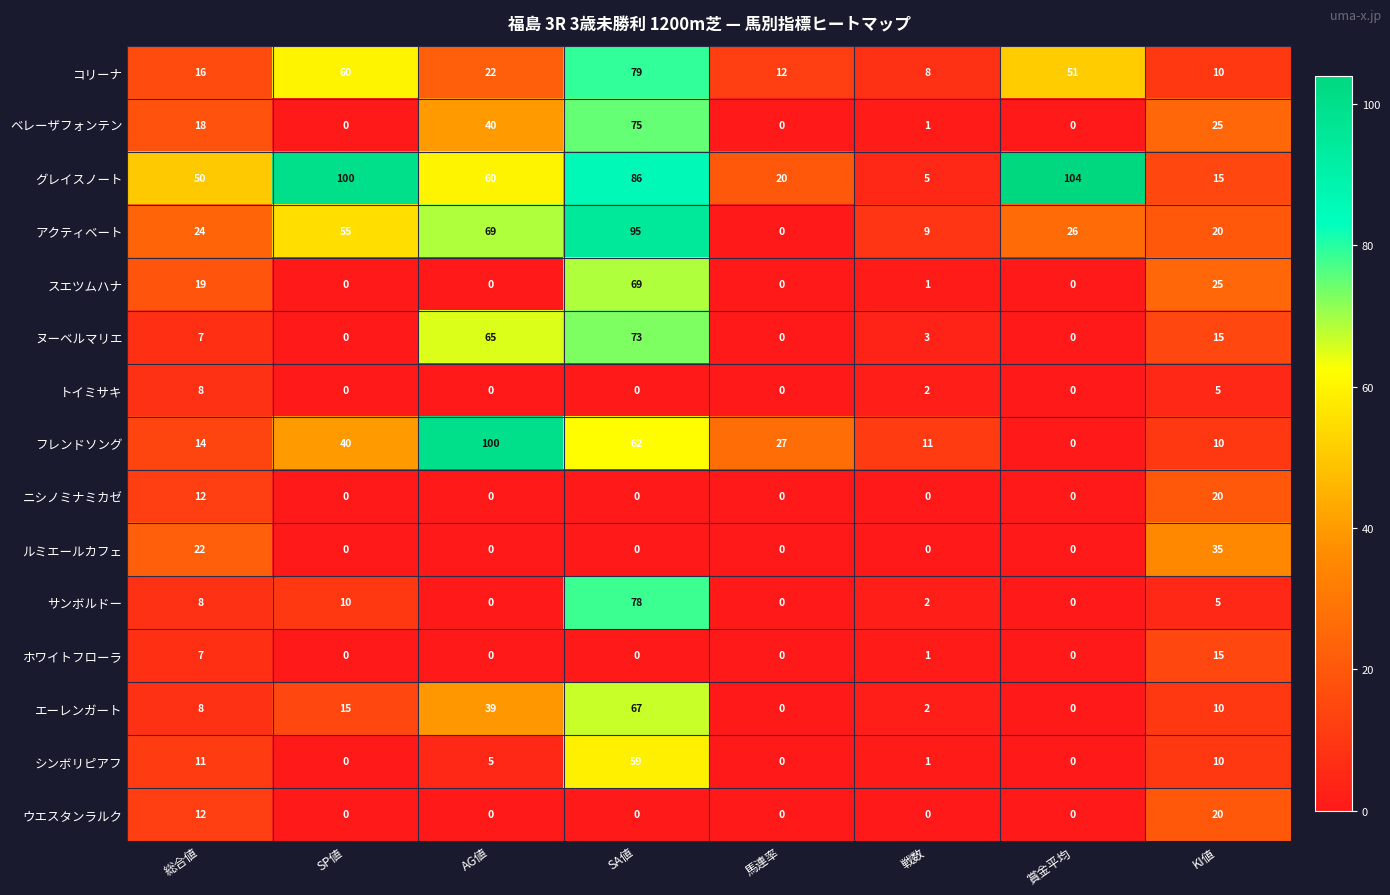

Which category has the highest value across all series?

賞金平均